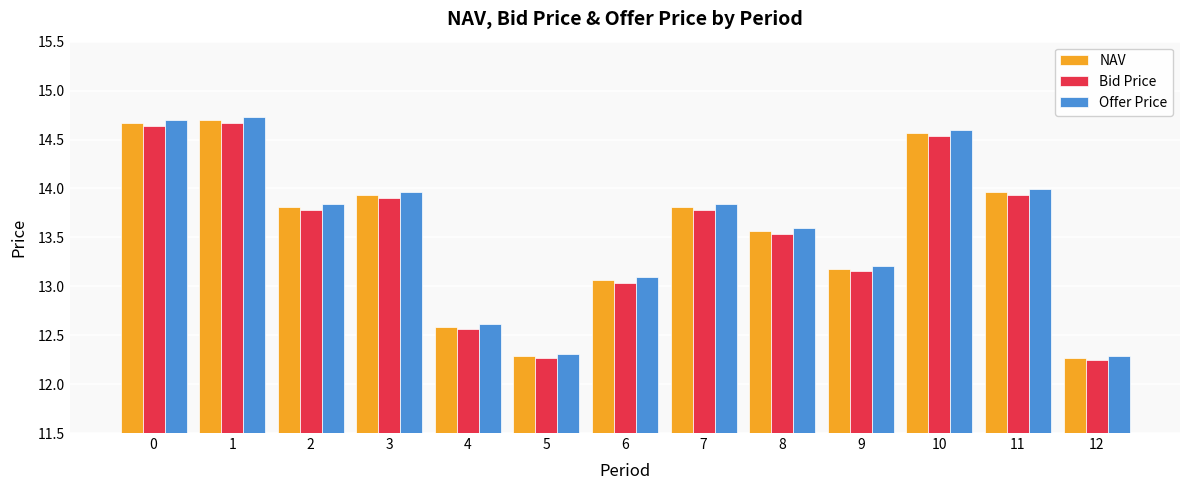

What is the lowest value of the Offer Price series?

12.3